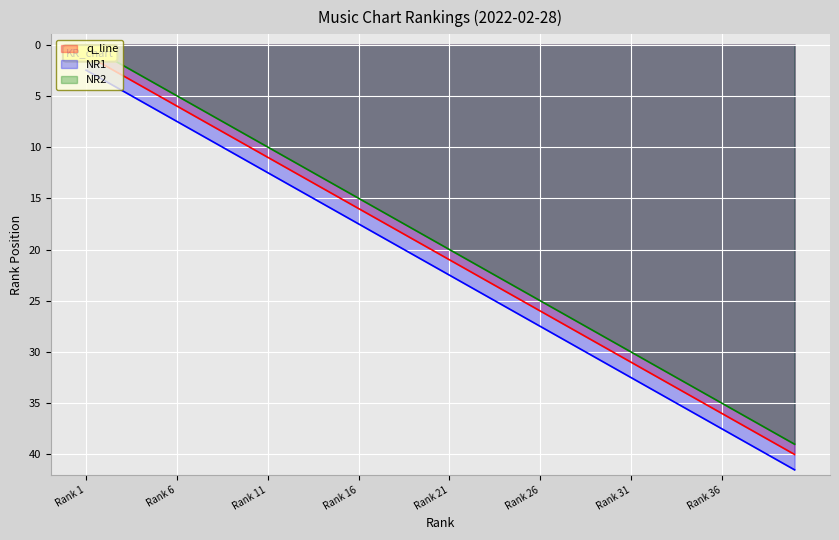

The NR1 series shows 17.5 at Rank 16. True or false?

True